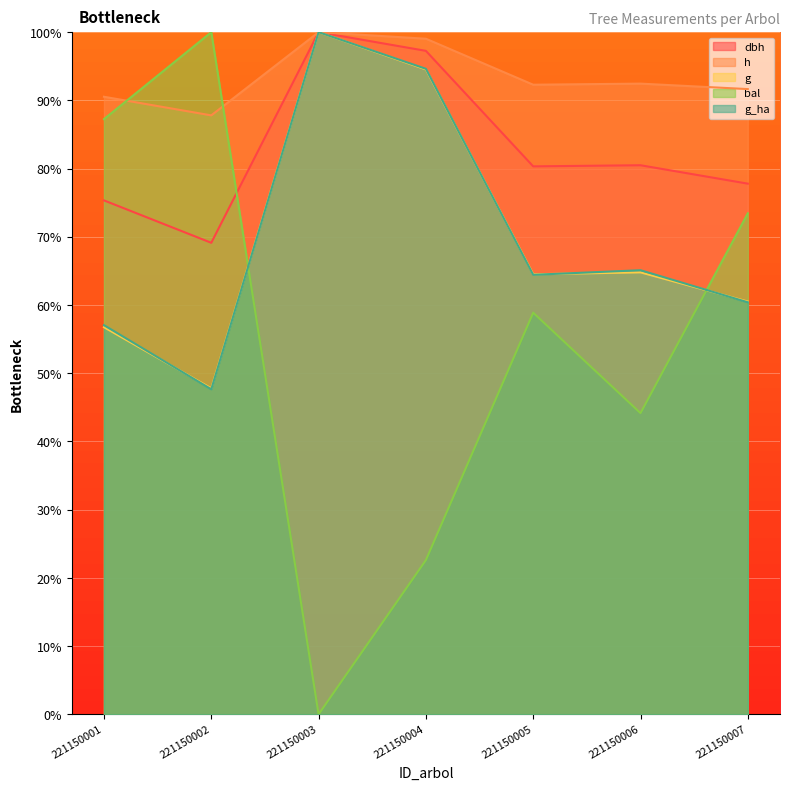

What is the difference between the highest and lowest values at 221150002?

52.3